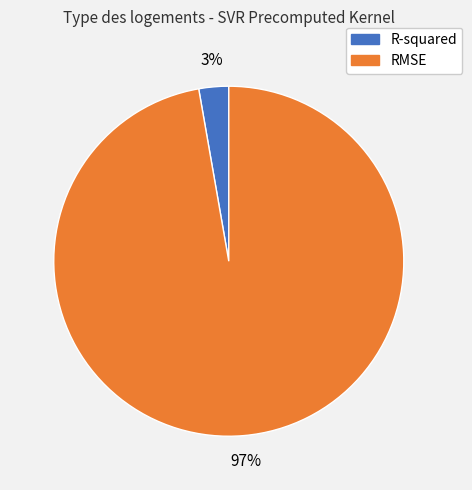

To the nearest percent, what percentage of the pie is RMSE?

97%